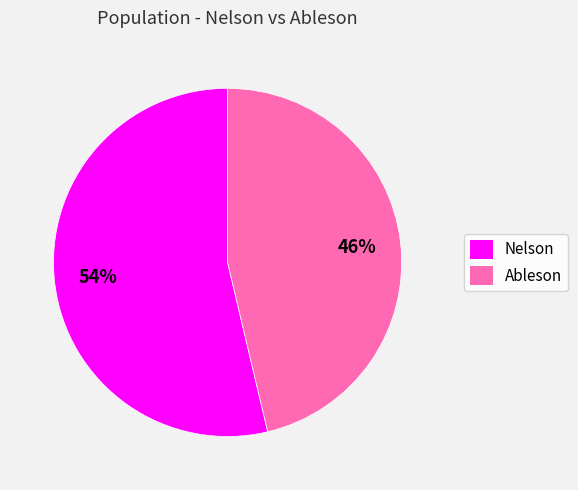

To the nearest percent, what is the average slice percentage?

50%